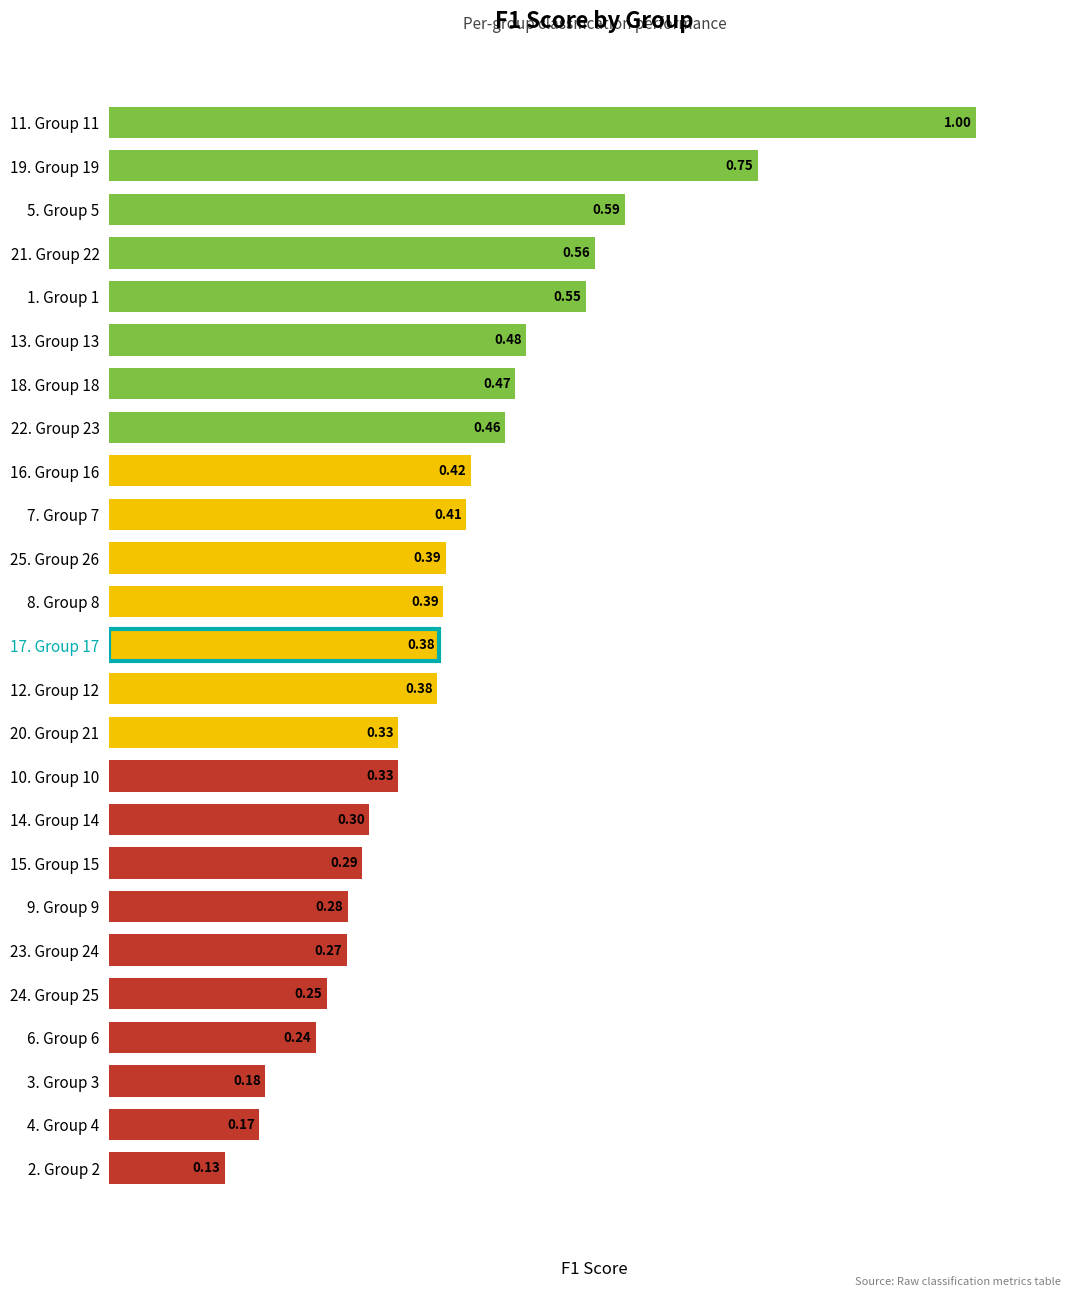

How many bars are there in total?

25